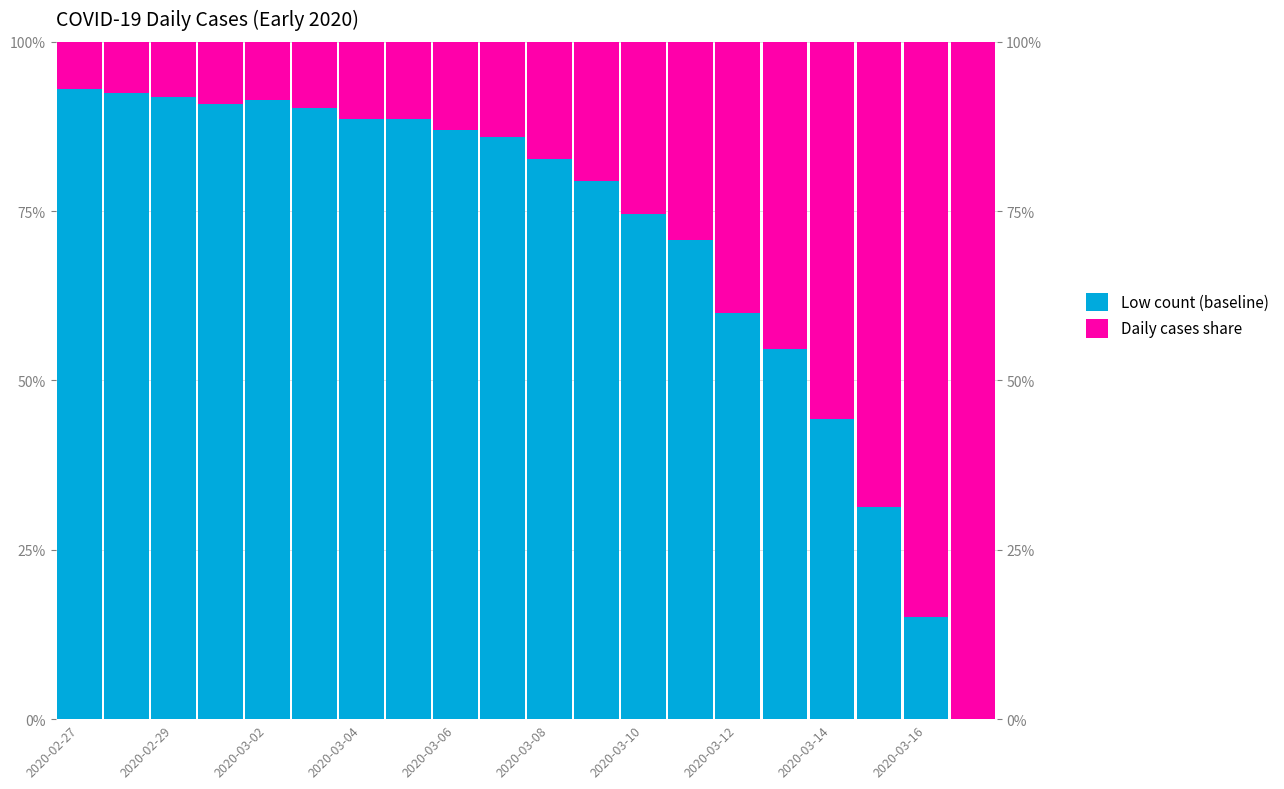

Reading right to left, what are all the values shown in this chart?

Low count (baseline): 0.0	15.1	31.4	44.3	54.6	60.0	70.8	74.6	79.5	82.7	85.9	87.0	88.6	88.6	90.3	91.4	90.8	91.9	92.4	93.0
Daily cases share: 100.0	84.9	68.6	55.7	45.4	40.0	29.2	25.4	20.5	17.3	14.1	13.0	11.4	11.4	9.7	8.6	9.2	8.1	7.6	7.0